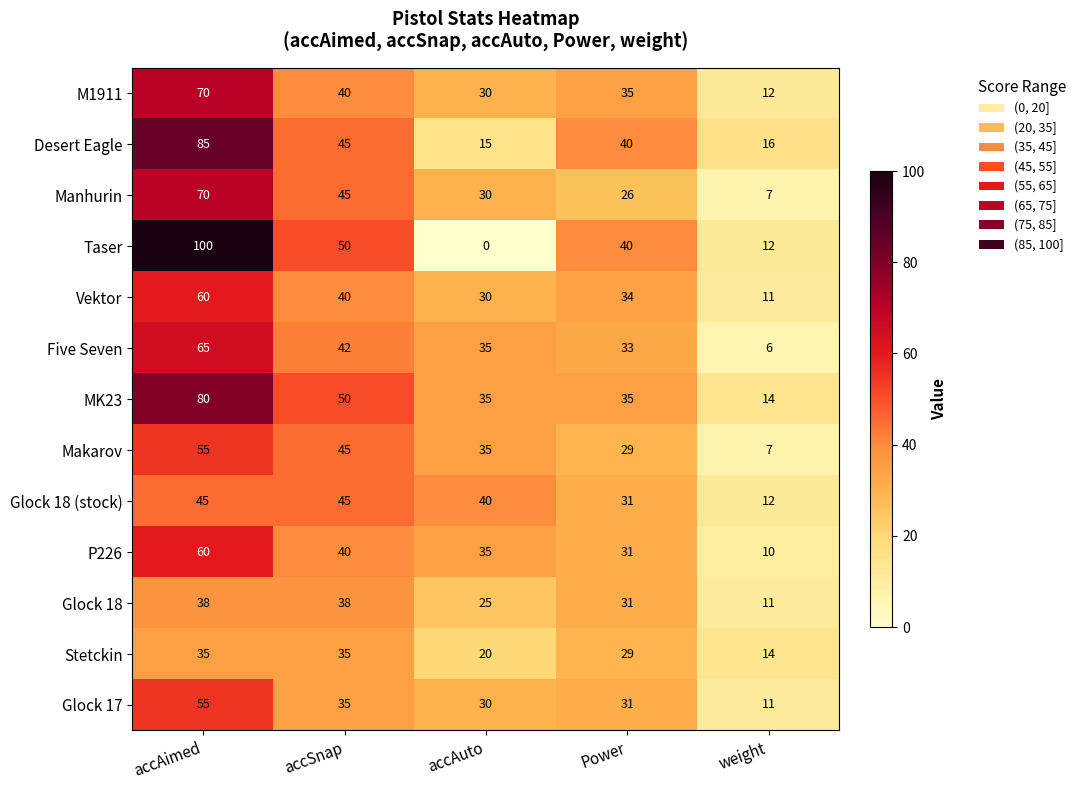

At how many categories does at least one series exceed 76?

1